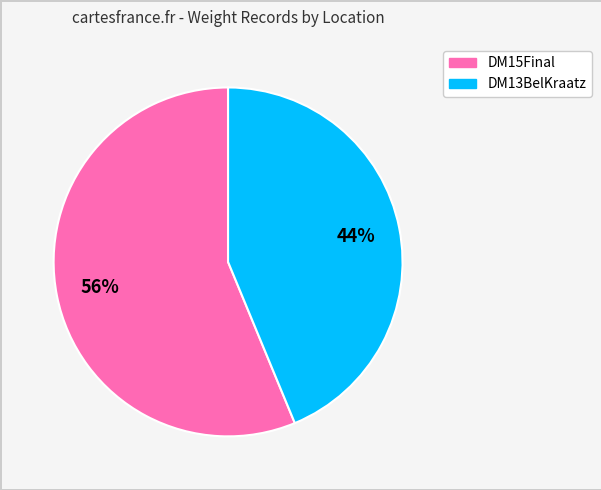

To the nearest percent, what is the average slice percentage?

50%